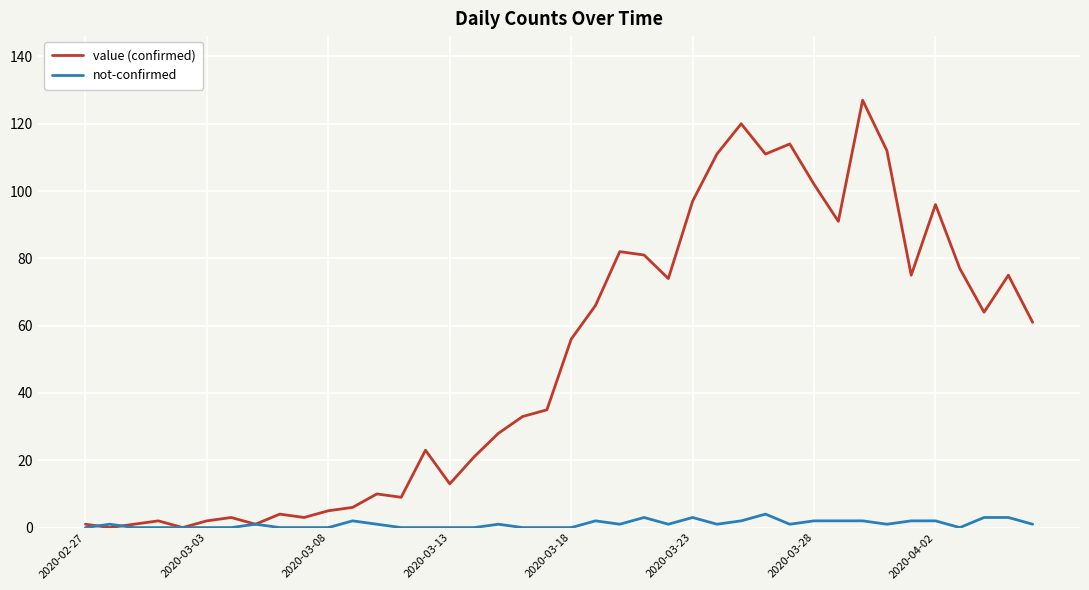

What is the maximum value shown in the chart?

127